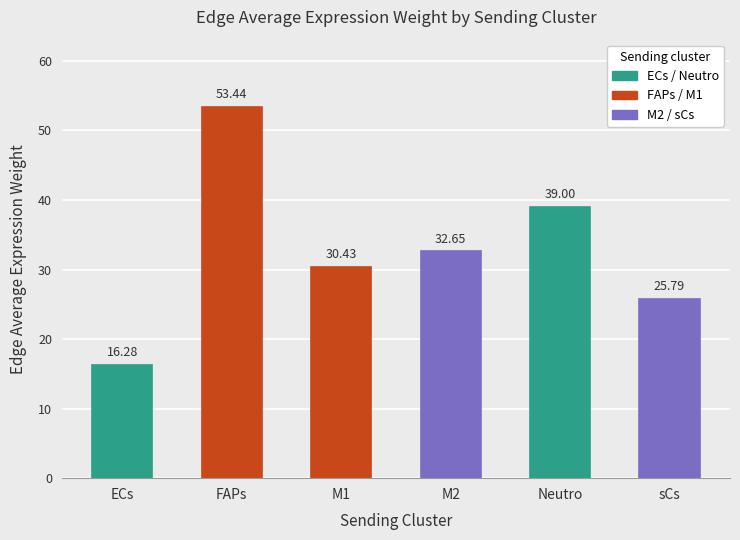

What is the difference between the maximum and second lowest values?

27.6